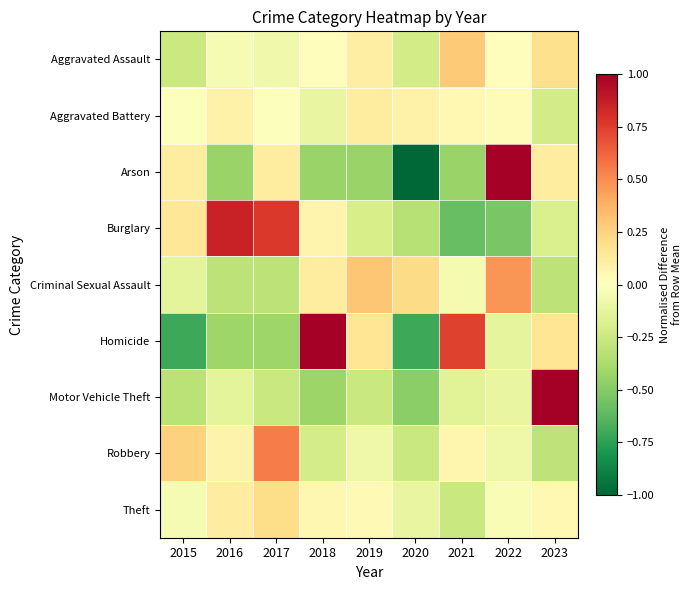

Reading left to right, extract all data points from this chart.

Aggravated Assault: 2015=-0.3	2016=-0.0	2017=-0.1	2018=0.0	2019=0.1	2020=-0.2	2021=0.3	2022=0.0	2023=0.2
Aggravated Battery: 2015=-0.0	2016=0.1	2017=-0.0	2018=-0.1	2019=0.1	2020=0.1	2021=0.0	2022=0.0	2023=-0.2
Arson: 2015=0.1	2016=-0.4	2017=0.1	2018=-0.4	2019=-0.4	2020=-1.0	2021=-0.4	2022=2.4	2023=0.1
Burglary: 2015=0.2	2016=0.9	2017=0.8	2018=0.1	2019=-0.2	2020=-0.3	2021=-0.6	2022=-0.5	2023=-0.2
Criminal Sexual Assault: 2015=-0.1	2016=-0.3	2017=-0.3	2018=0.1	2019=0.3	2020=0.2	2021=-0.0	2022=0.5	2023=-0.3
Homicide: 2015=-0.7	2016=-0.4	2017=-0.4	2018=1.3	2019=0.2	2020=-0.7	2021=0.7	2022=-0.1	2023=0.2
Motor Vehicle Theft: 2015=-0.3	2016=-0.1	2017=-0.3	2018=-0.4	2019=-0.3	2020=-0.5	2021=-0.2	2022=-0.1	2023=2.1
Robbery: 2015=0.3	2016=0.1	2017=0.5	2018=-0.2	2019=-0.1	2020=-0.3	2021=0.1	2022=-0.1	2023=-0.3
Theft: 2015=-0.0	2016=0.1	2017=0.2	2018=0.1	2019=0.0	2020=-0.1	2021=-0.3	2022=-0.0	2023=0.0